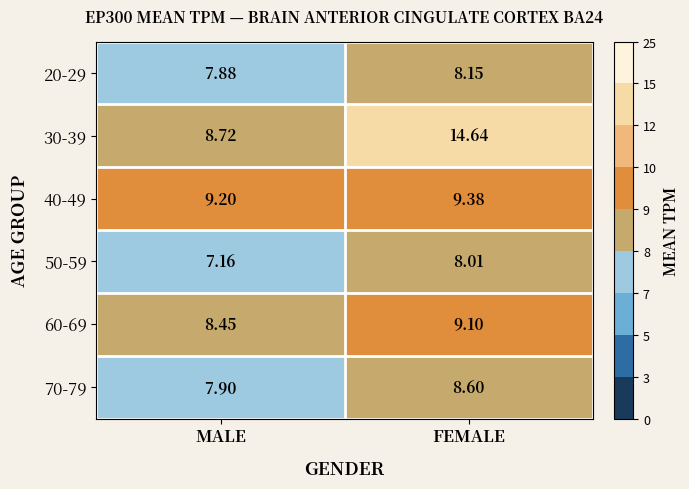

Between MALE and FEMALE, which series saw the biggest shift?

30-39